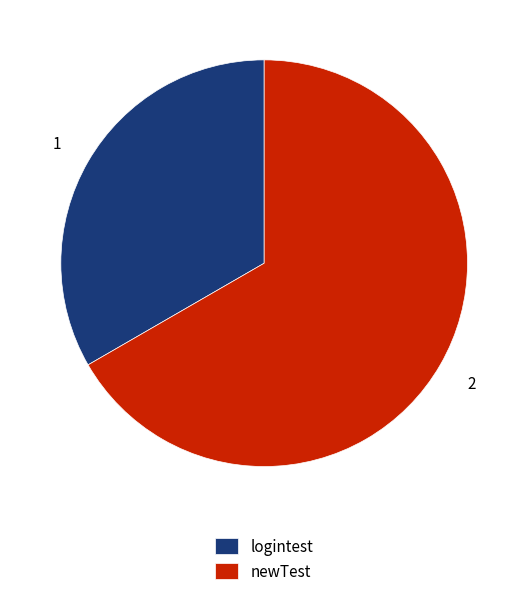

Rank the categories by value from highest to lowest.

newTest, logintest